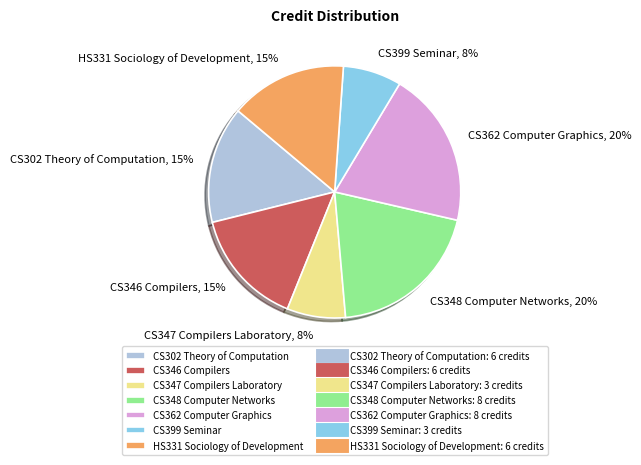

Is it true that CS399 Seminar is 8% of the pie?

True